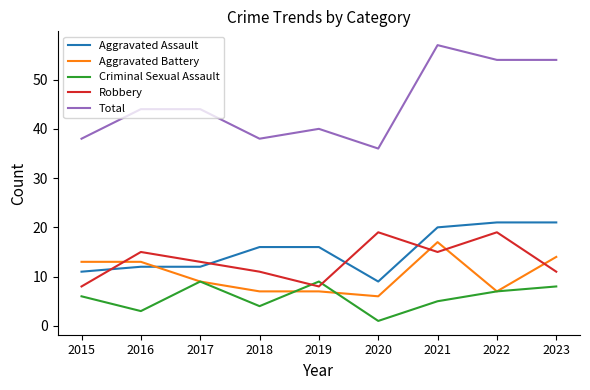

Reading right to left, list all the values displayed in this chart.

Aggravated Assault: 21	21	20	9	16	16	12	12	11
Aggravated Battery: 14	7	17	6	7	7	9	13	13
Criminal Sexual Assault: 8	7	5	1	9	4	9	3	6
Robbery: 11	19	15	19	8	11	13	15	8
Total: 54	54	57	36	40	38	44	44	38